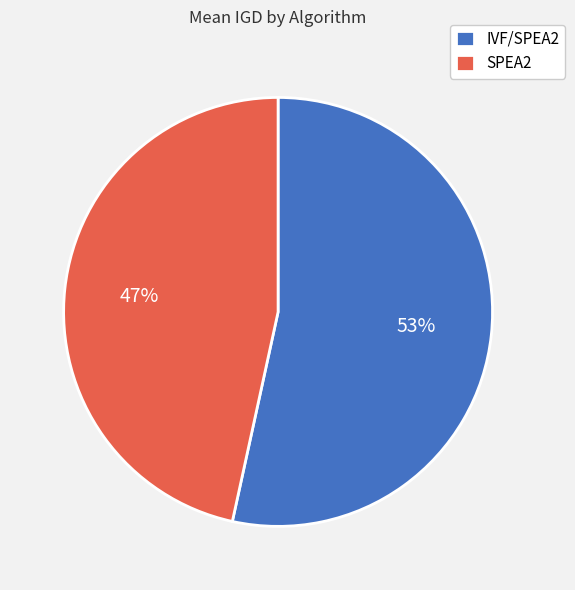

To the nearest percent, what percentage of the pie is IVF/SPEA2?

53%